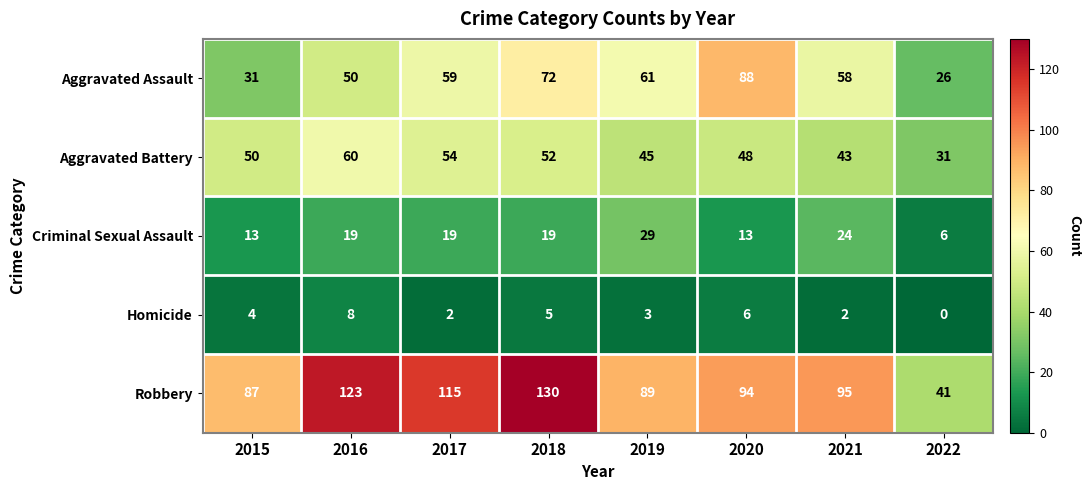

The value of Robbery at 2022 is 72. True or false?

False